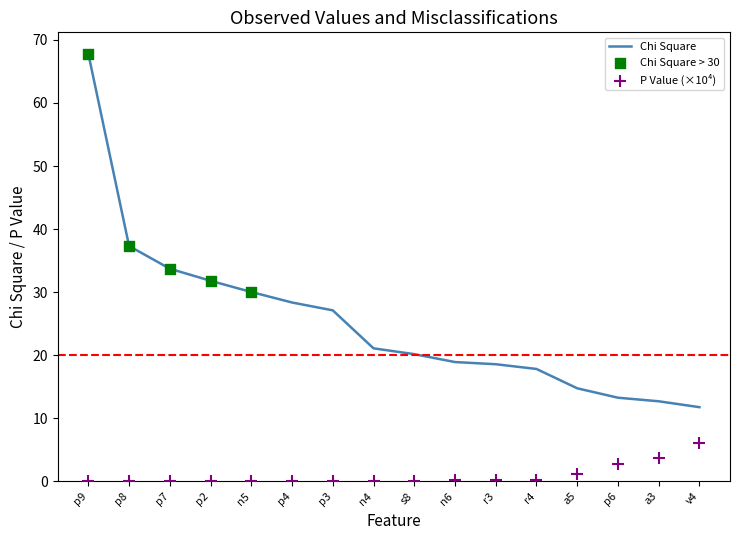

At which label is Chi Square closest to 39?

p8